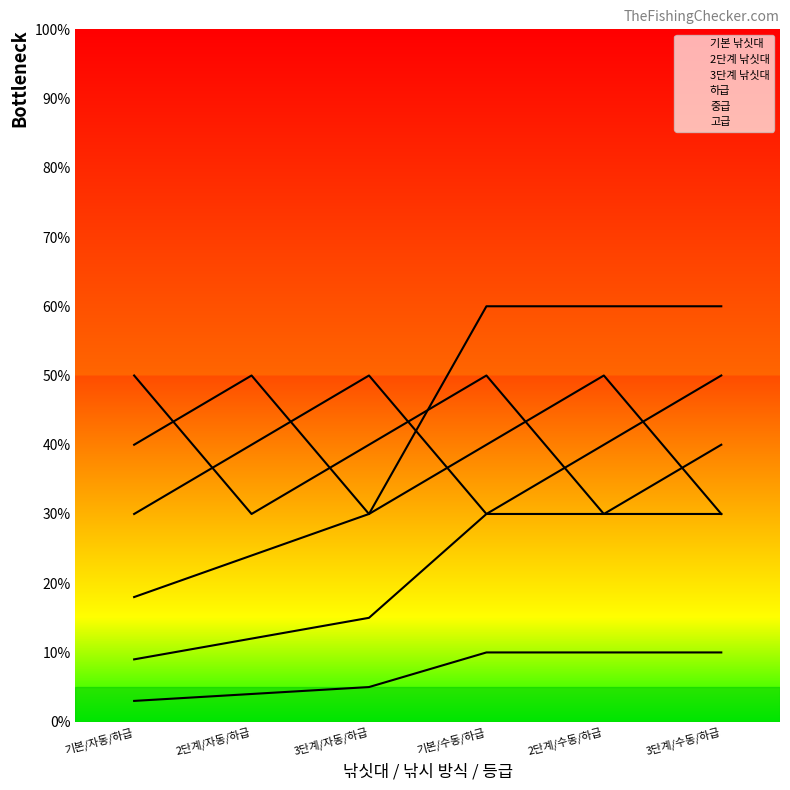

How many 고급 values are between 0 and 1?

6